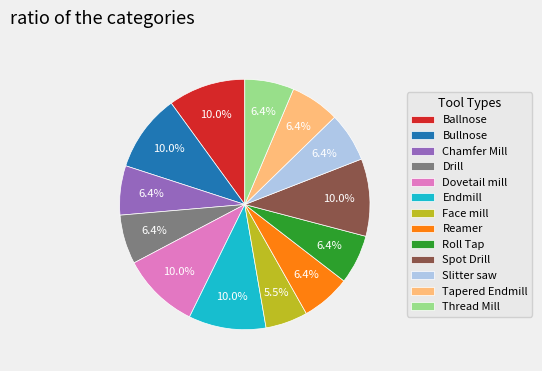

How many segments does this pie chart have?

13